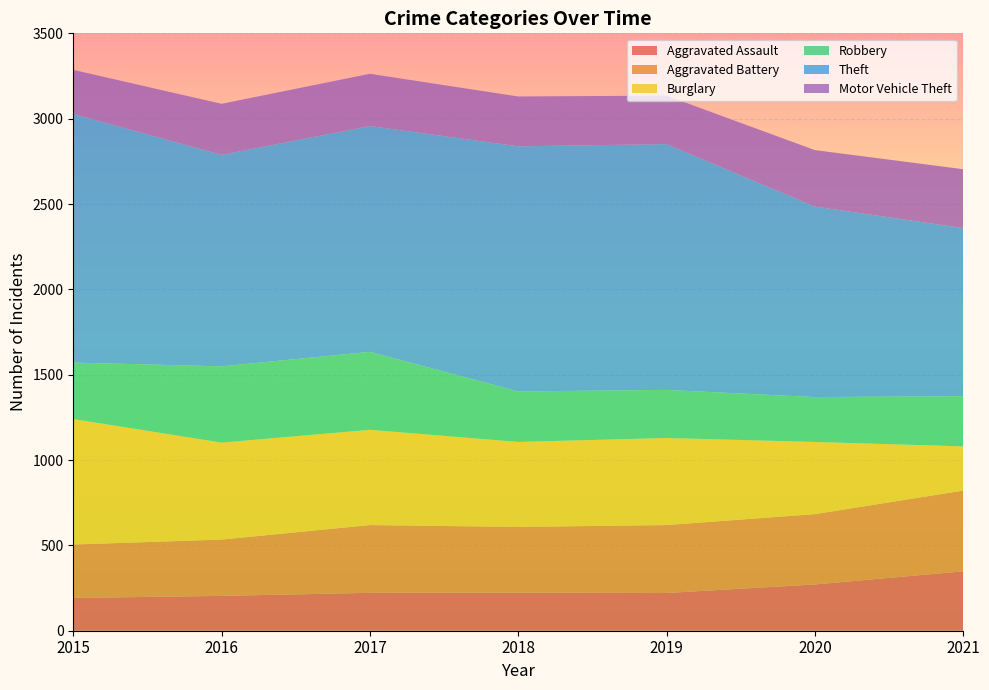

Reading left to right, what are all the values shown in this chart?

Aggravated Assault: 2015=192	2016=204	2017=222	2018=223	2019=221	2020=271	2021=348
Aggravated Battery: 2015=313	2016=330	2017=397	2018=385	2019=398	2020=412	2021=473
Burglary: 2015=735	2016=568	2017=558	2018=498	2019=510	2020=423	2021=259
Robbery: 2015=331	2016=447	2017=457	2018=296	2019=282	2020=263	2021=294
Theft: 2015=1457	2016=1239	2017=1323	2018=1436	2019=1440	2020=1116	2021=985
Motor Vehicle Theft: 2015=258	2016=299	2017=306	2018=292	2019=284	2020=331	2021=345